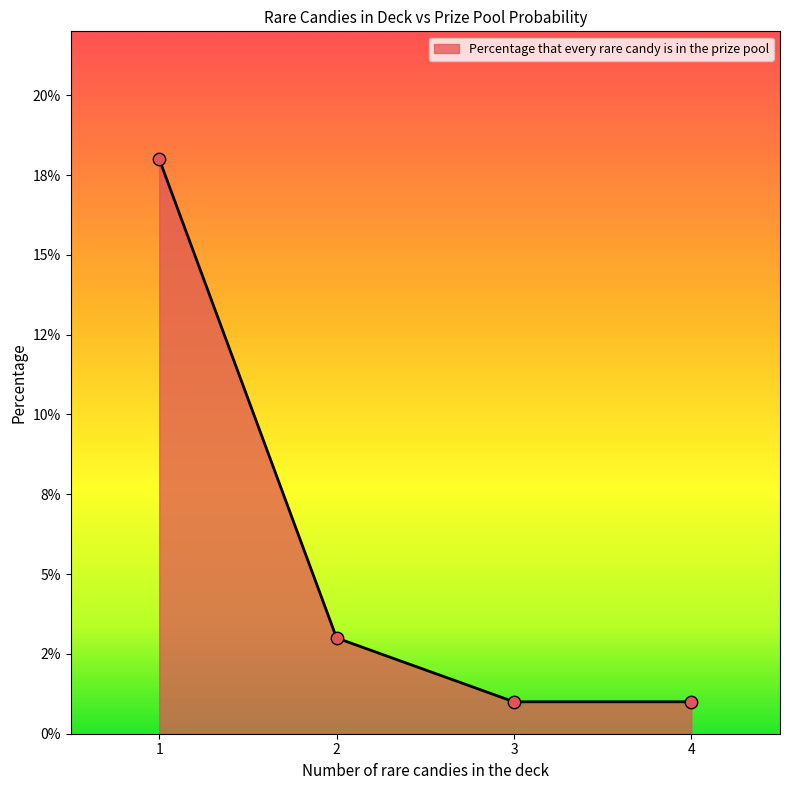

What is the change in value from 1 to 3?

-0.2